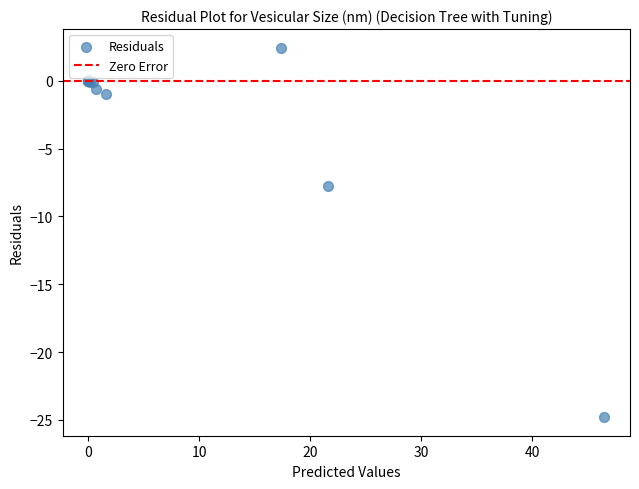

What Y value in the scatter plot is closest to -11?

-7.8